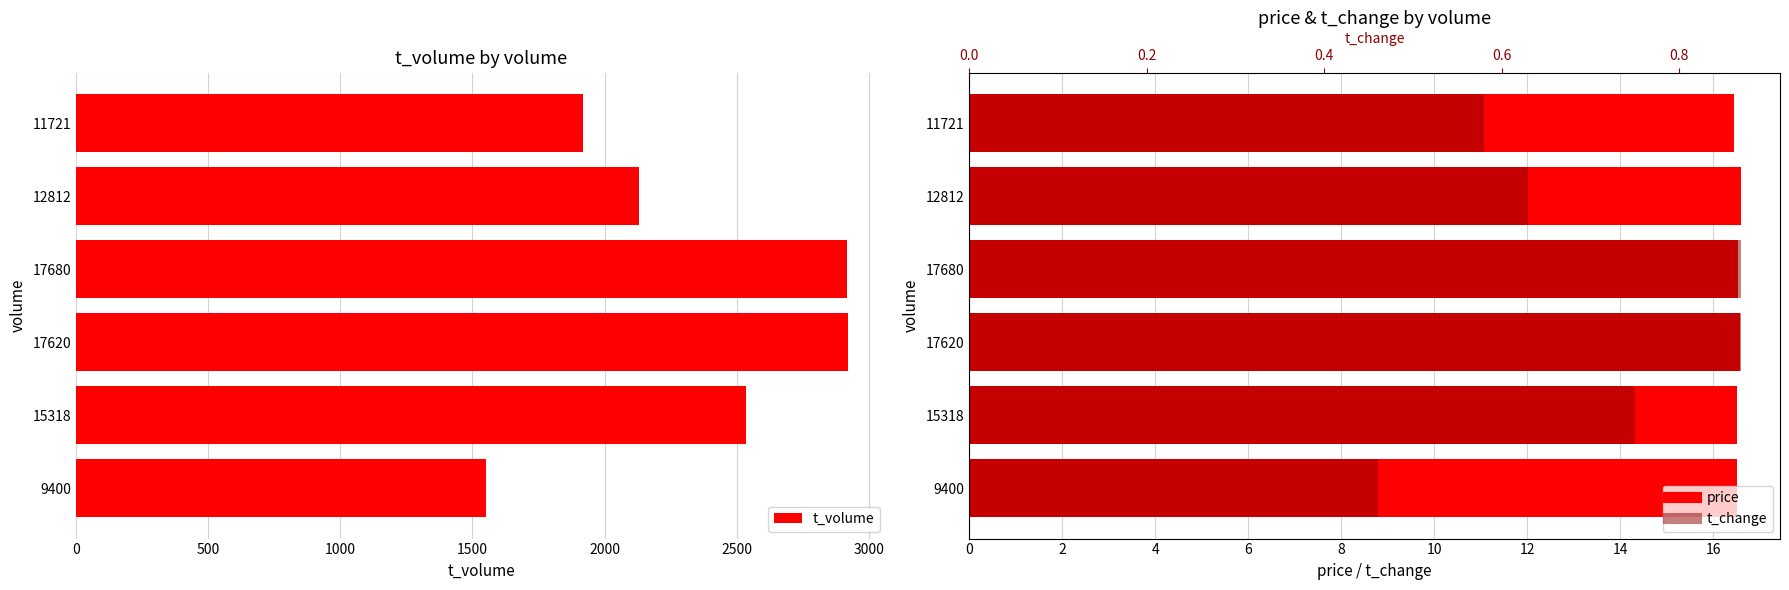

What is the approximate value of t_volume at 0?

1919.0